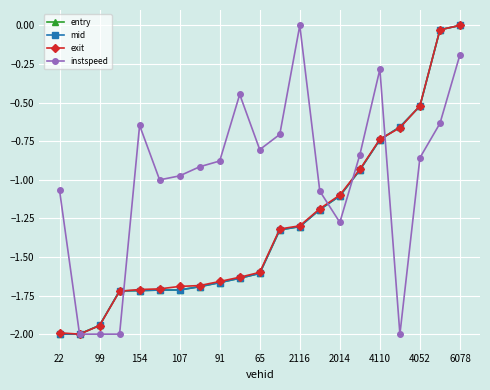

Which series has the largest total across all categories?

instspeed